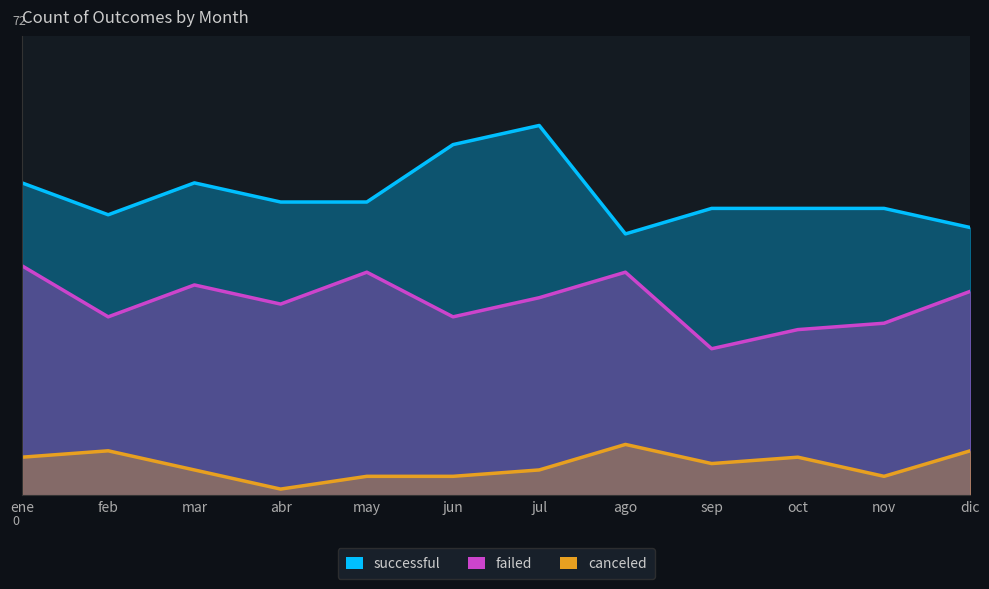

What is the spread (max minus min) of values at may?

43